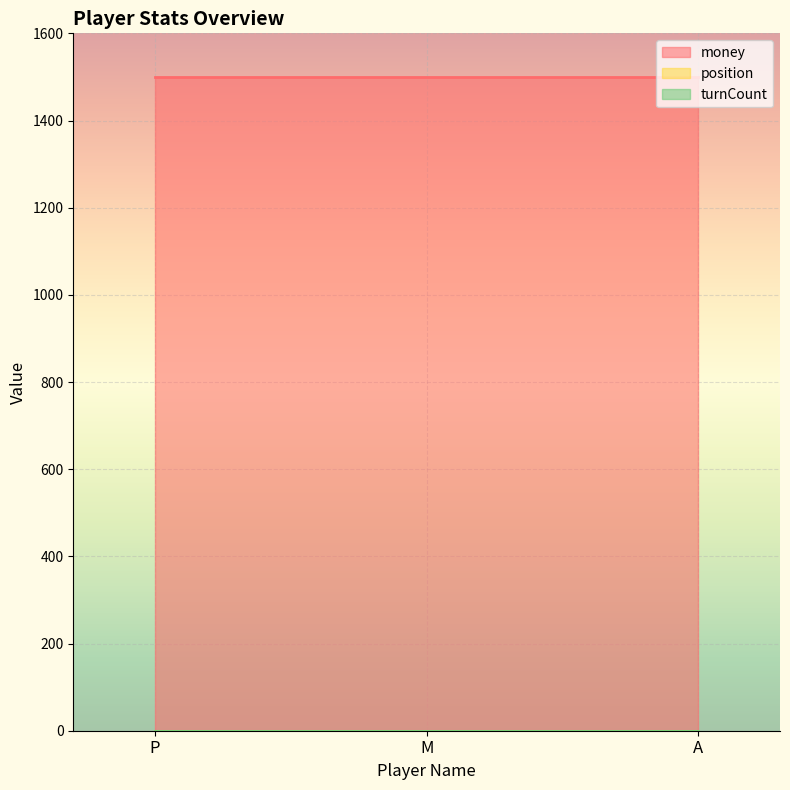

Reading left to right, list all the values displayed in this chart.

money: P=1500	M=1500	A=1500
position: P=0	M=0	A=0
turnCount: P=0	M=0	A=0